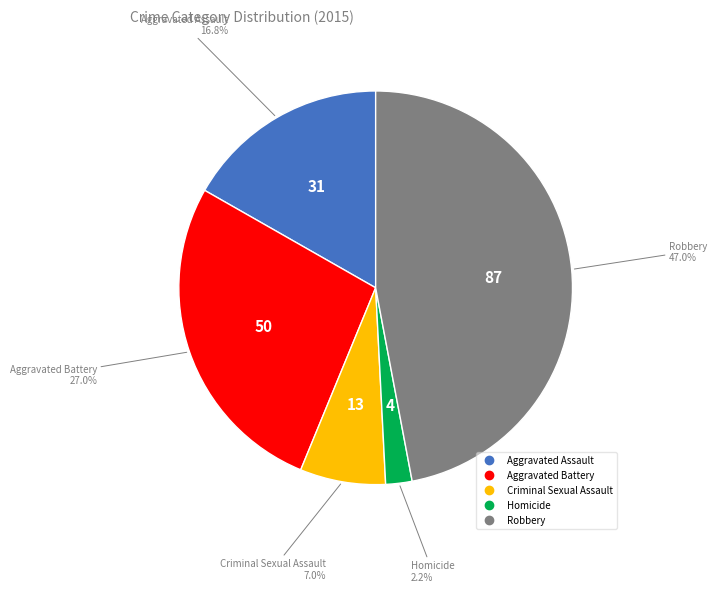

Between Criminal Sexual Assault and Homicide, which is larger?

Criminal Sexual Assault